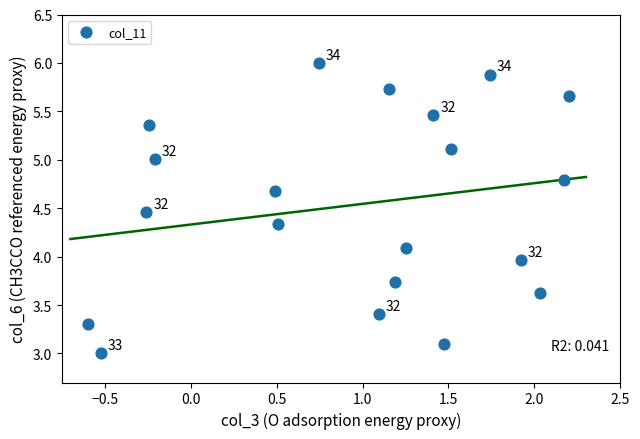

What is the range of Y values (max minus min)?

3.0